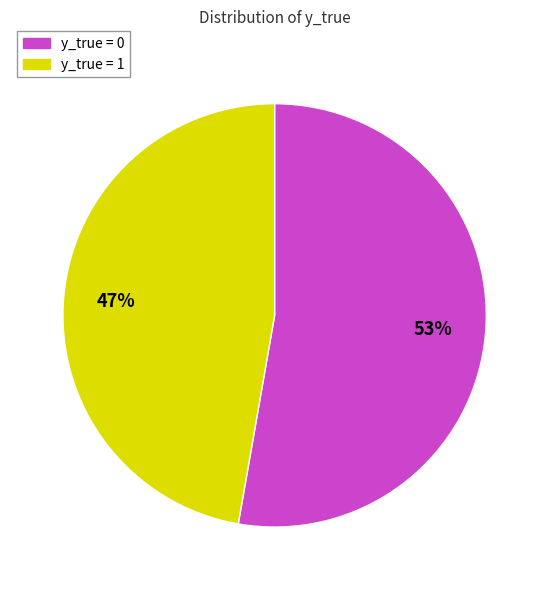

Does any single category account for the majority?

Yes